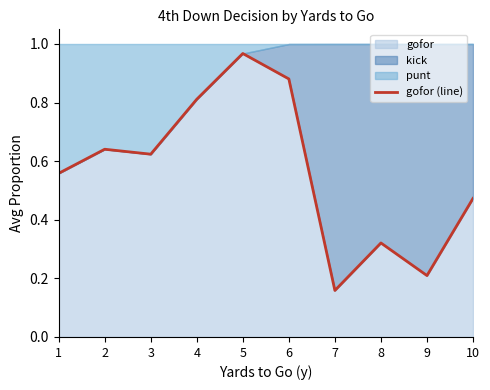

What is the smallest value displayed?

0.2